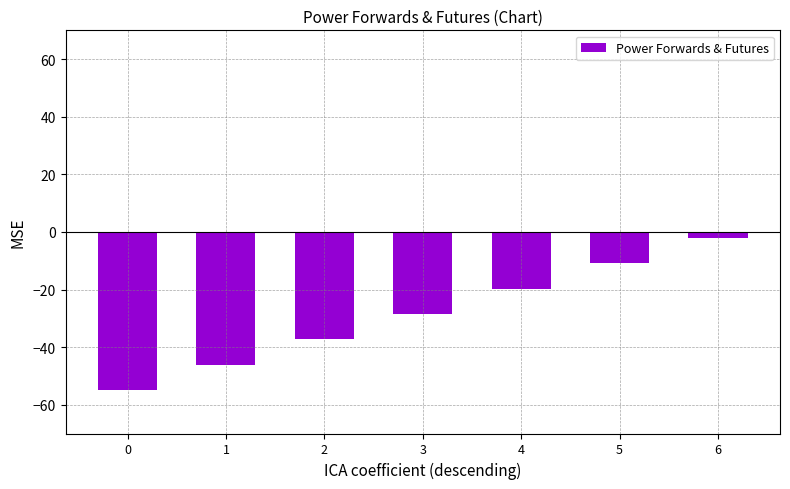

The value at 4 is -19.7. True or false?

True